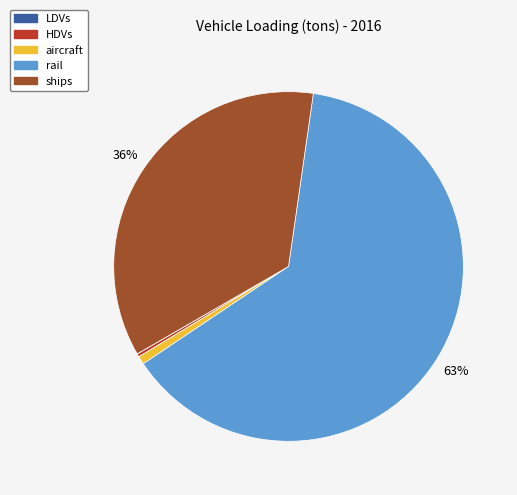

The HDVs slice represents 0% of the pie. True or false?

True